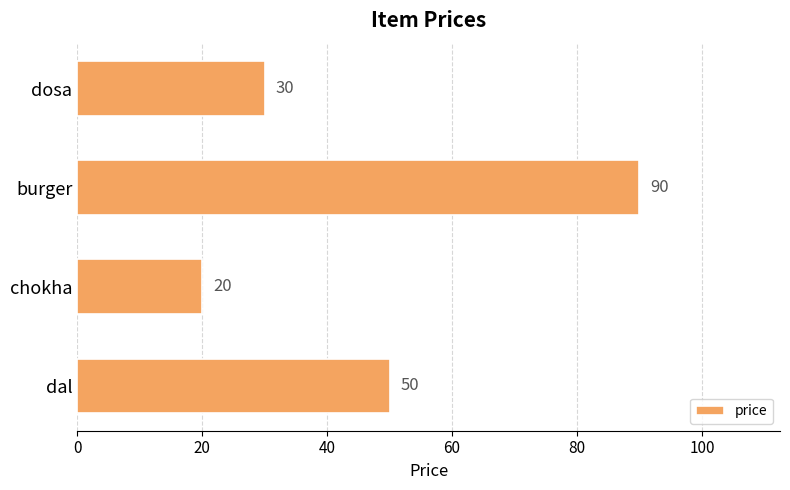

List the labels in order of value, largest first.

burger, dal, dosa, chokha